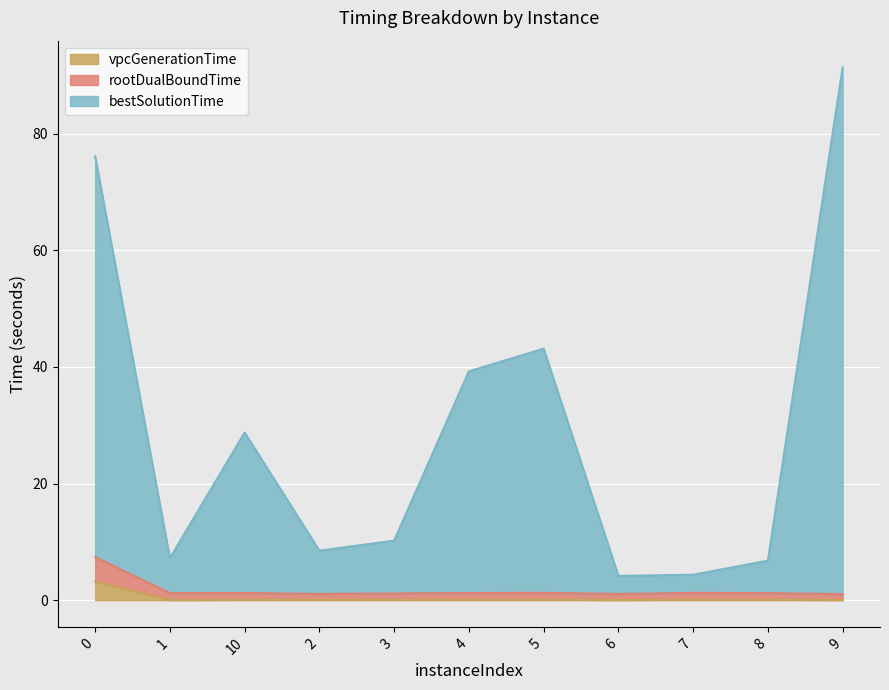

Is it true that vpcGenerationTime equals 0.0 at 2?

False